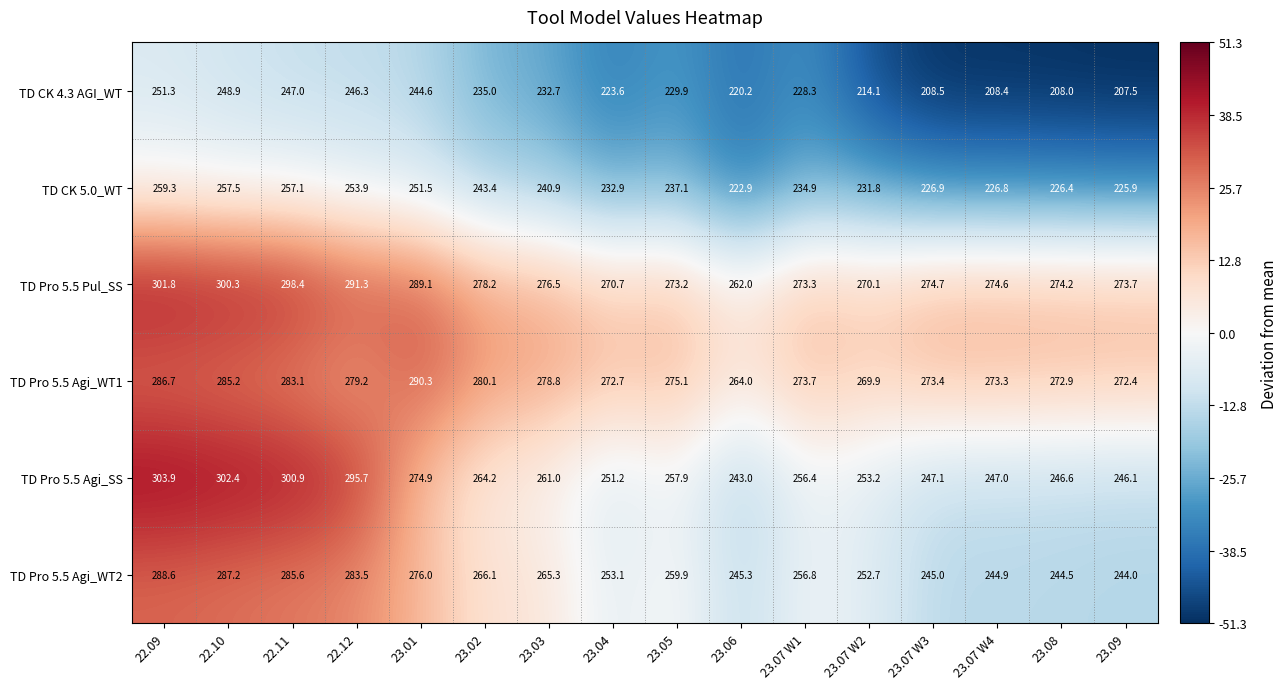

What value does the TD CK 4.3 AGI_WT series have at 23.01?

244.6